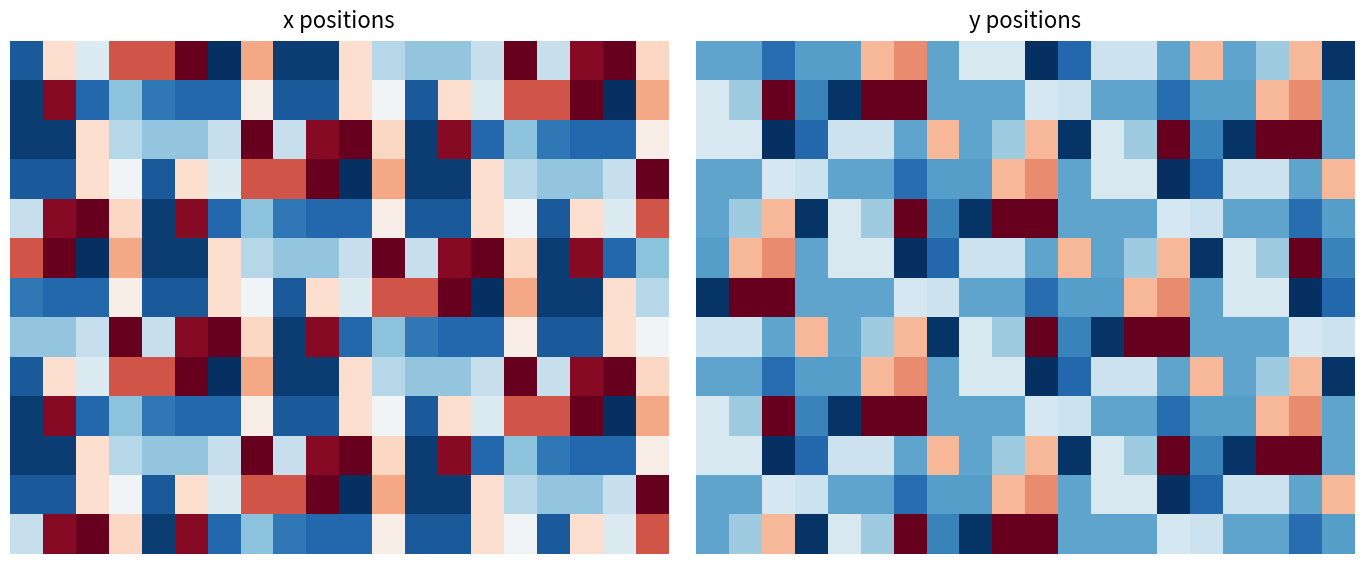

At how many categories does at least one series exceed 171?

20